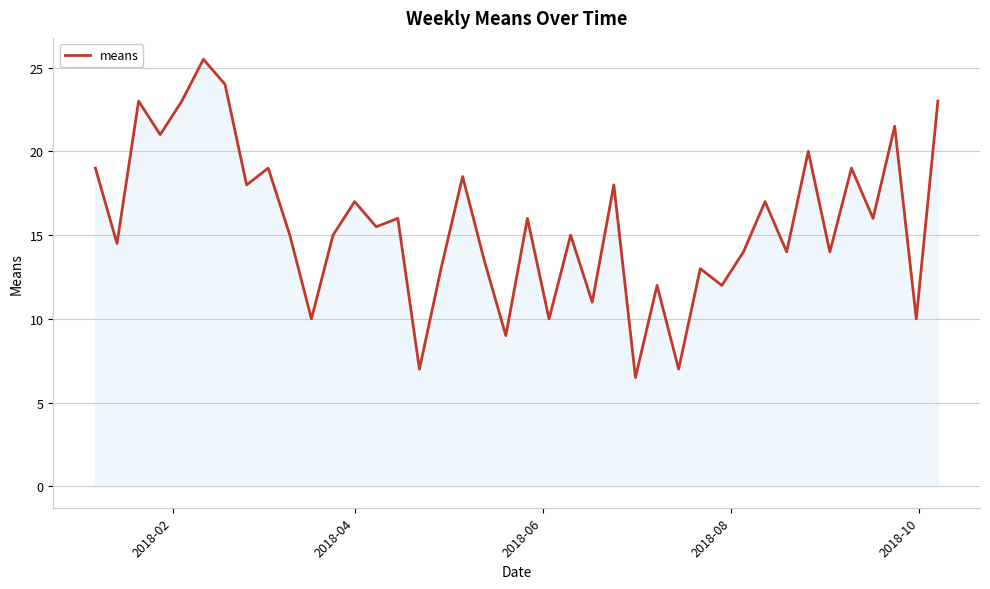

What is the greatest value displayed?

25.5